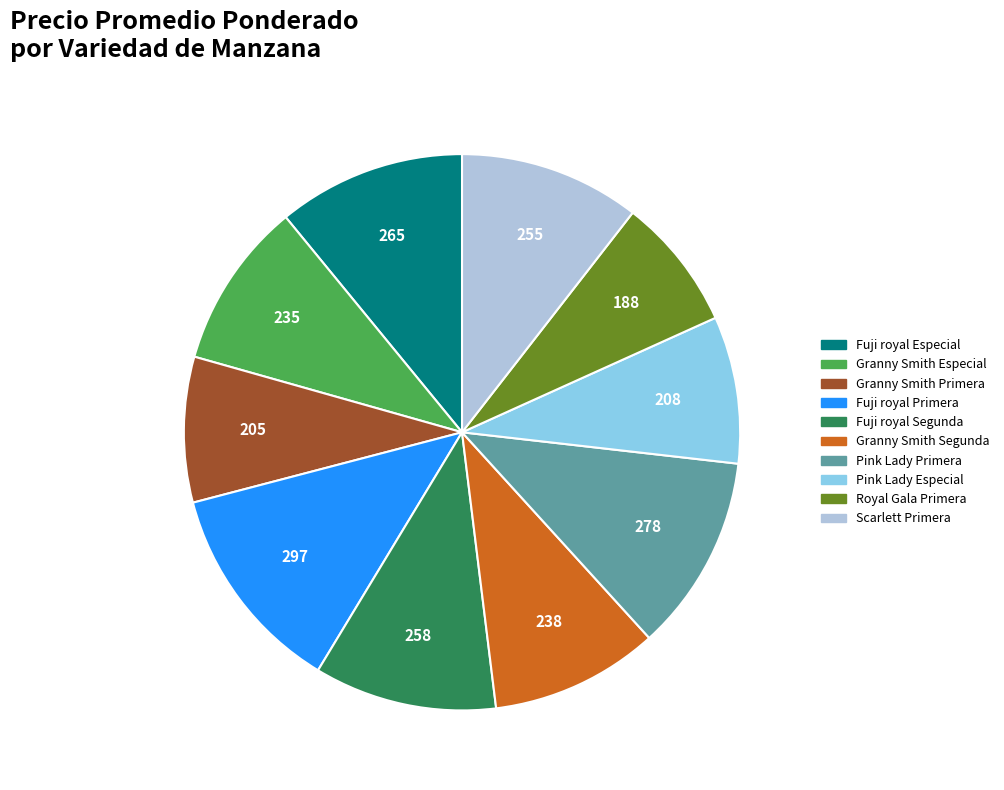

Which has a higher value, Scarlett Primera or Granny Smith Segunda?

Scarlett Primera